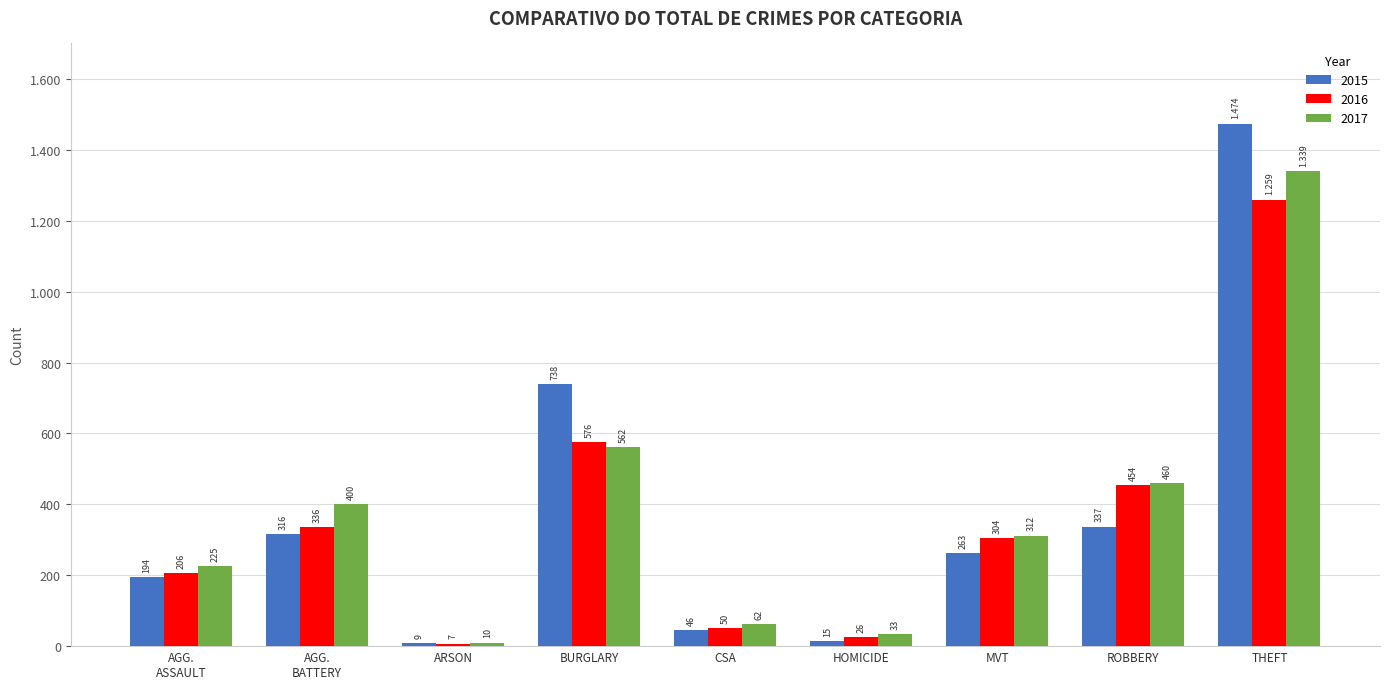

Rank the series by their maximum value, from highest to lowest.

2015, 2017, 2016